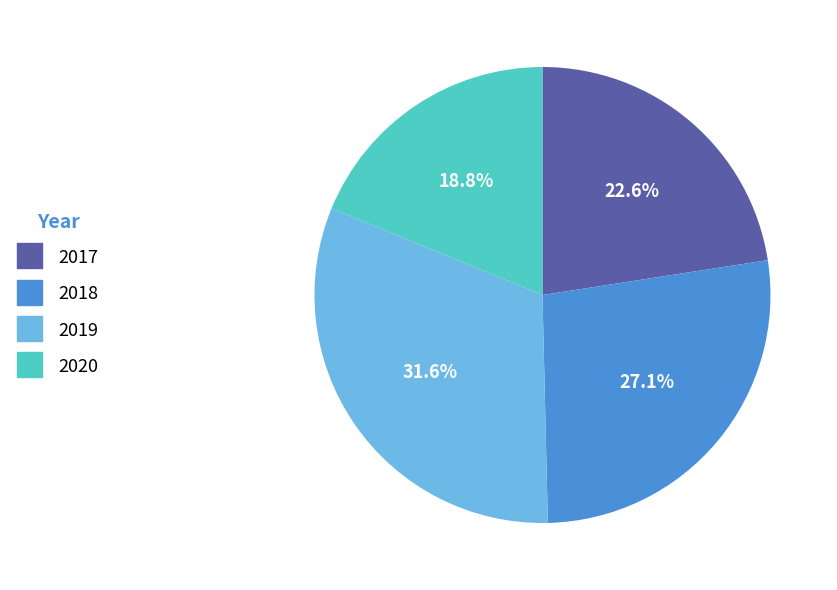

Rank the categories by value from highest to lowest.

2019, 2018, 2017, 2020